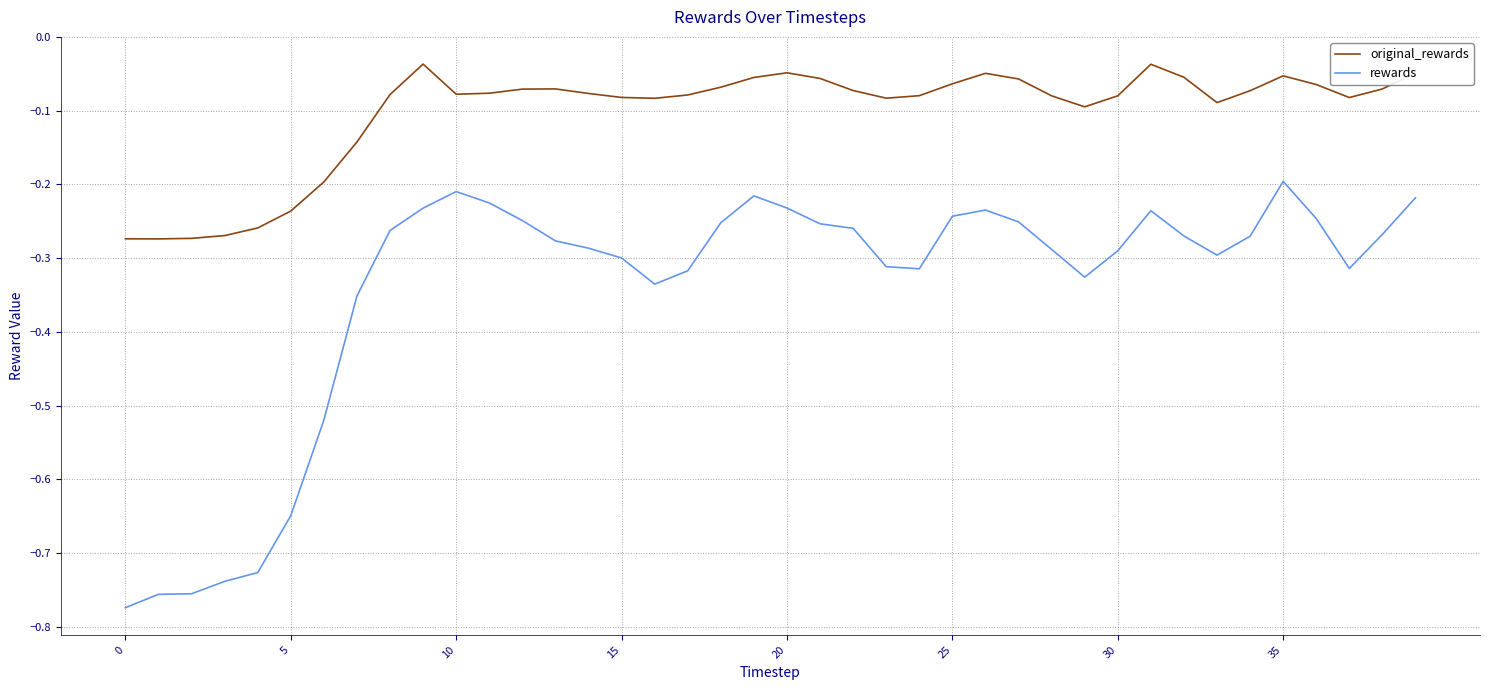

True or false: rewards has more than 0 points higher than both neighbors.

True